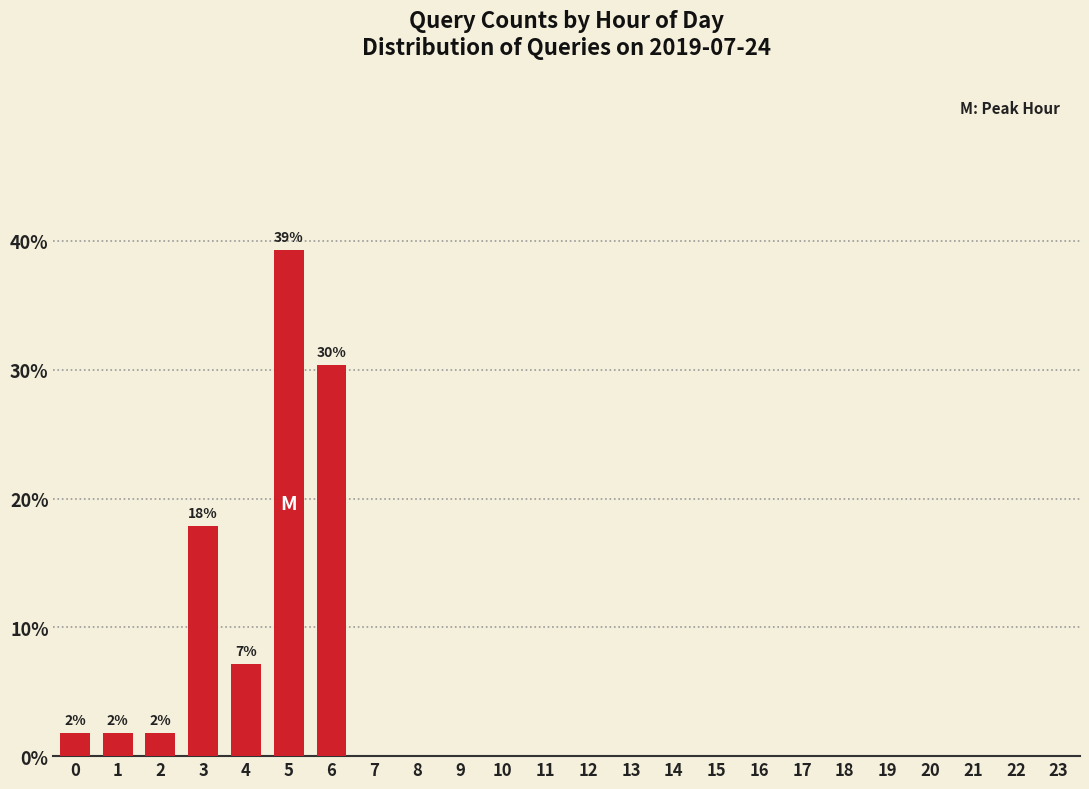

Reading right to left, what are all the values shown in this chart?

23=0.0	22=0.0	21=0.0	20=0.0	19=0.0	18=0.0	17=0.0	16=0.0	15=0.0	14=0.0	13=0.0	12=0.0	11=0.0	10=0.0	9=0.0	8=0.0	7=0.0	6=30.4	5=39.3	4=7.1	3=17.9	2=1.8	1=1.8	0=1.8